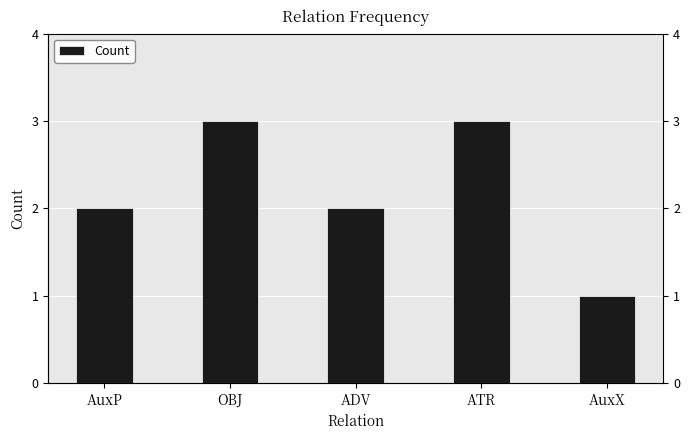

What is the ratio of the value at ATR to the value at AuxP?

1.5